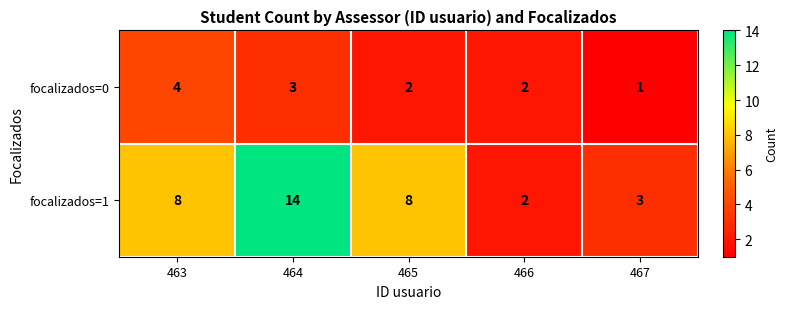

Is the value of focalizados=0 at 466 greater than the value of focalizados=1 at 467?

No